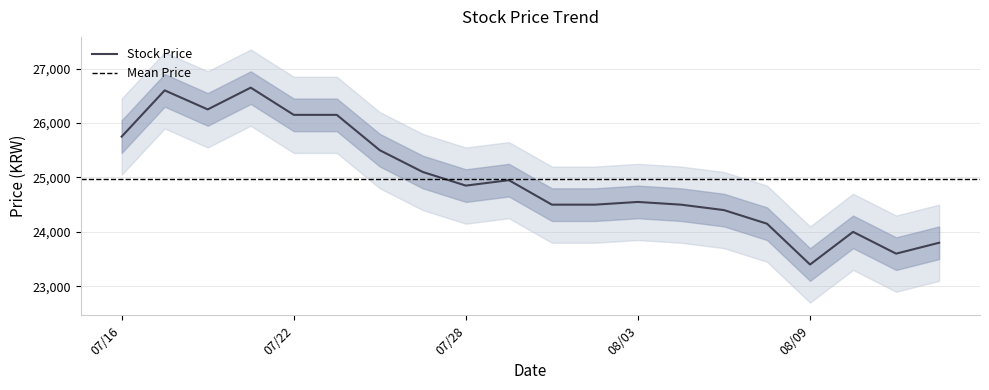

Which category has the lowest value in the Stock Price series?

08/09